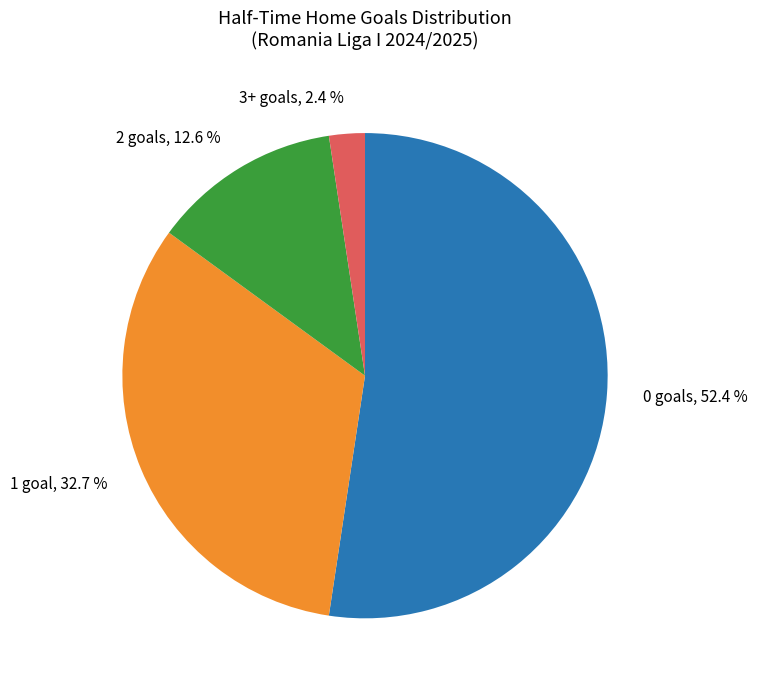

What percentage is NOT represented by 1?

67.3%